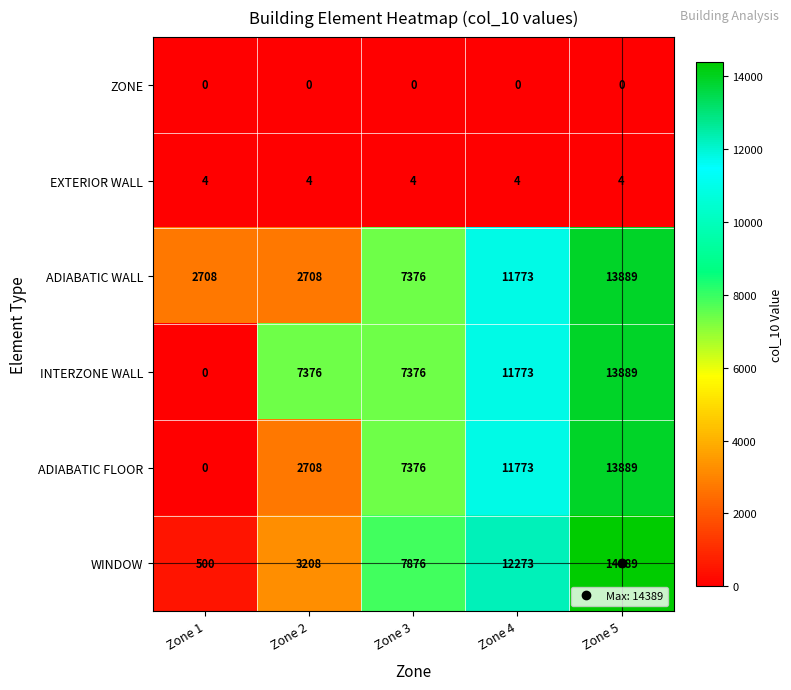

True or false: ADIABATIC FLOOR has a value of 23600 at Zone 5.

False